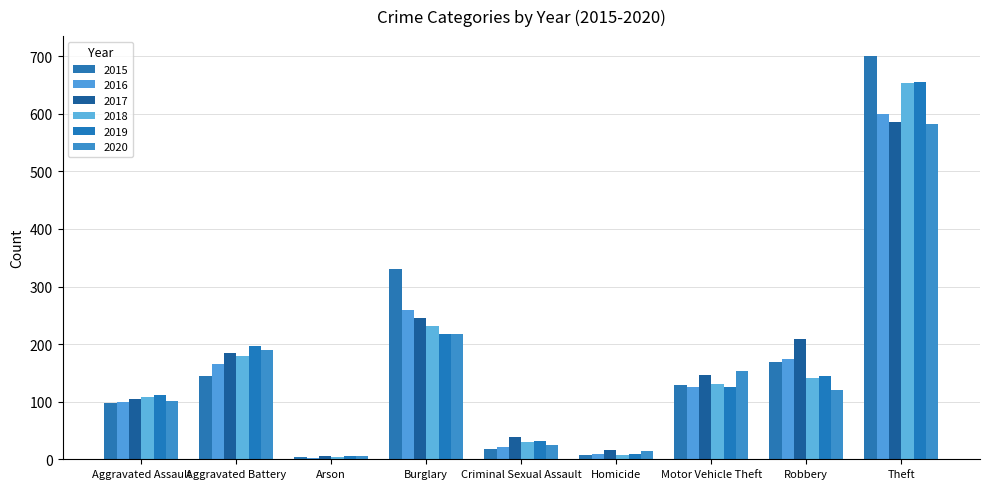

Is it true that 2016 equals 251 at Robbery?

False